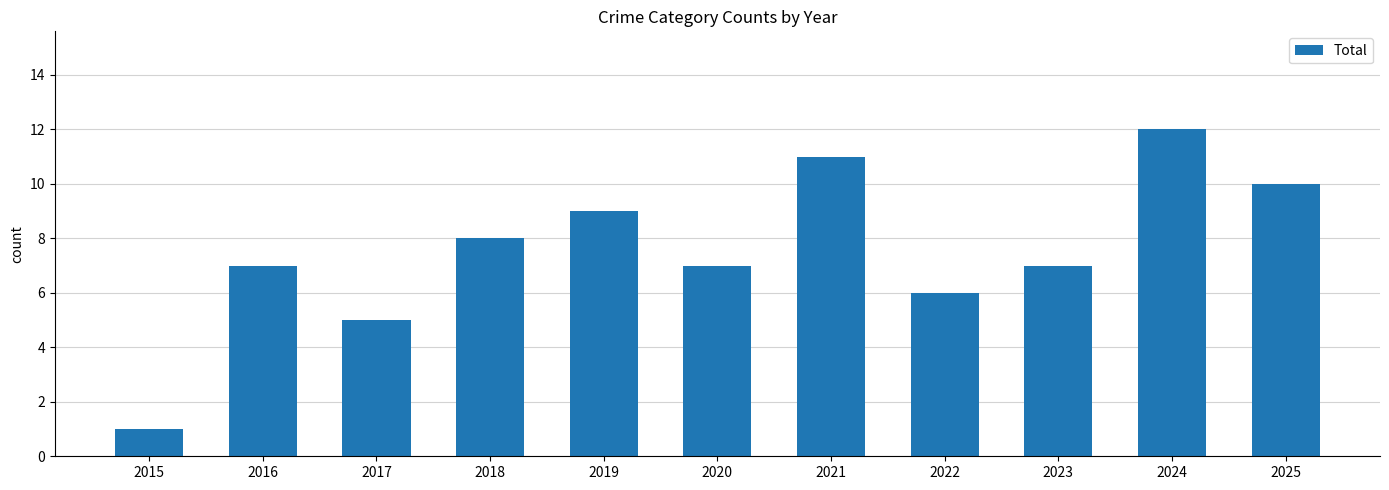

What is the ratio of the value at 2016 to the value at 2020?

1.0